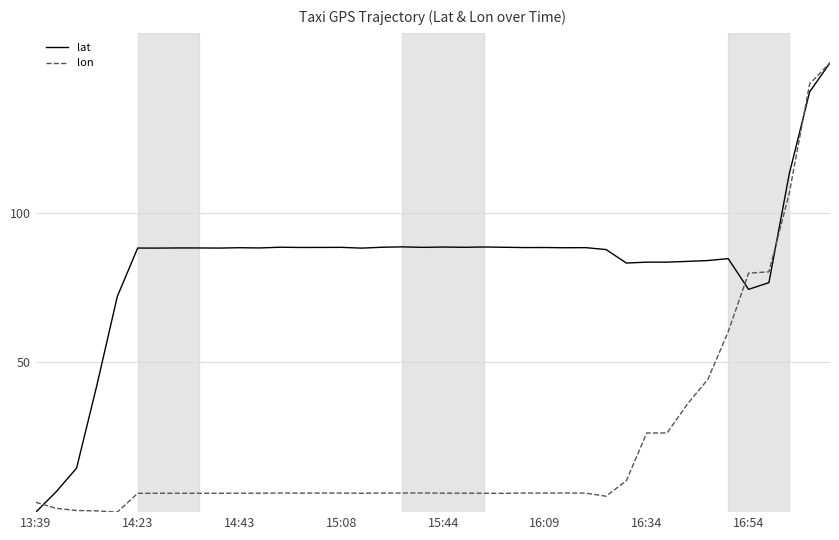

Which series has the largest total across all categories?

lat